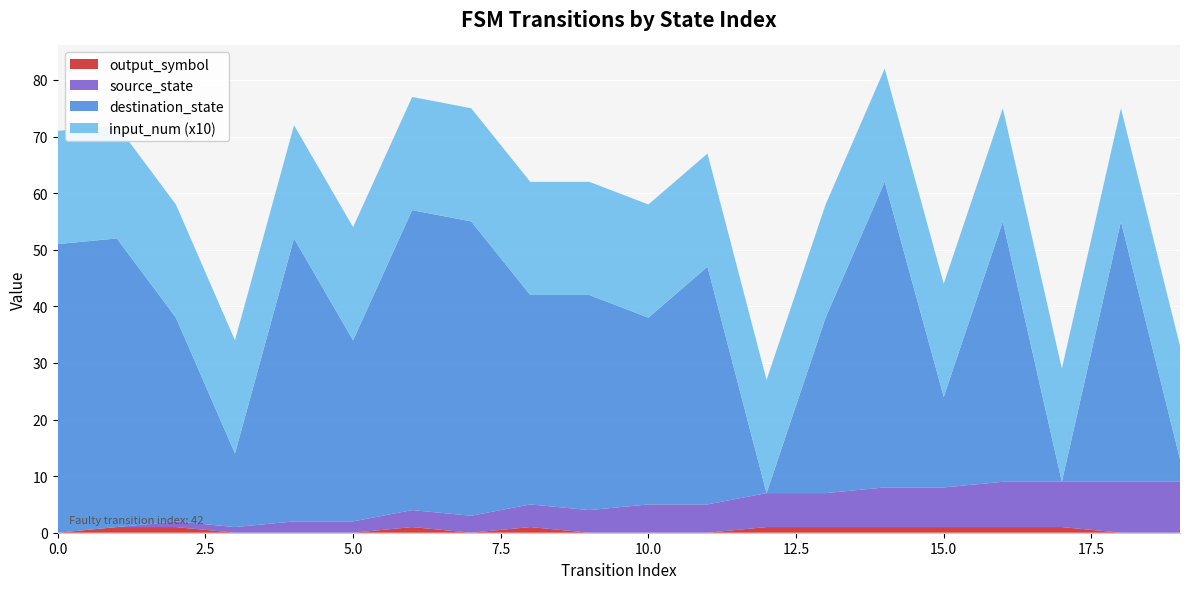

Reading right to left, what are all the values shown in this chart?

source_state: 9	9	8	8	7	7	6	6	5	5	4	4	3	3	2	2	1	1	0	0
destination_state: 4	46	0	46	16	54	31	0	42	33	38	37	52	53	32	50	13	36	51	51
input_num: 2	2	2	2	2	2	2	2	2	2	2	2	2	2	2	2	2	2	2	2
output_symbol: 0	0	1	1	1	1	1	1	0	0	0	1	0	1	0	0	0	1	1	0